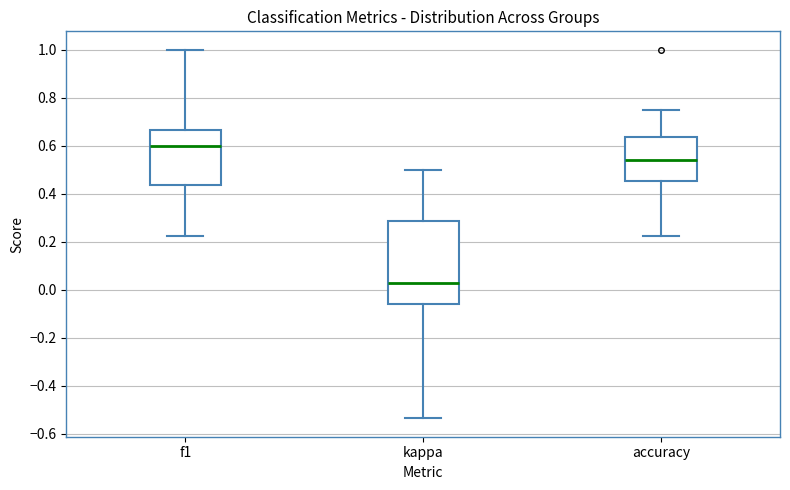

Which box is the tallest, from its lower edge to its upper edge?

kappa